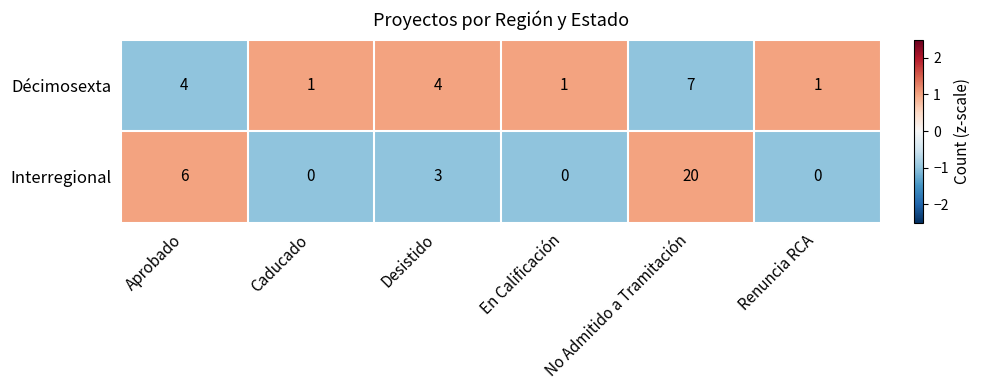

Is it true that Interregional equals -6 at Renuncia RCA?

False